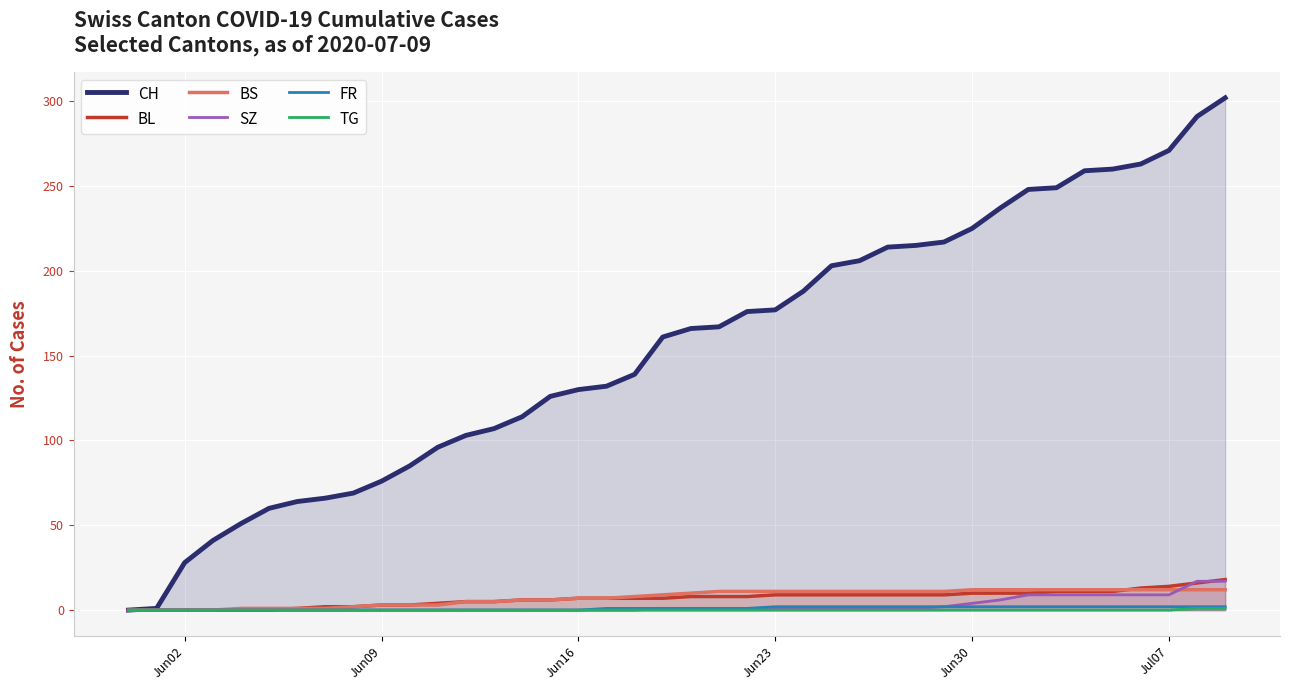

Is it true that BS equals 7 at Jun16?

True